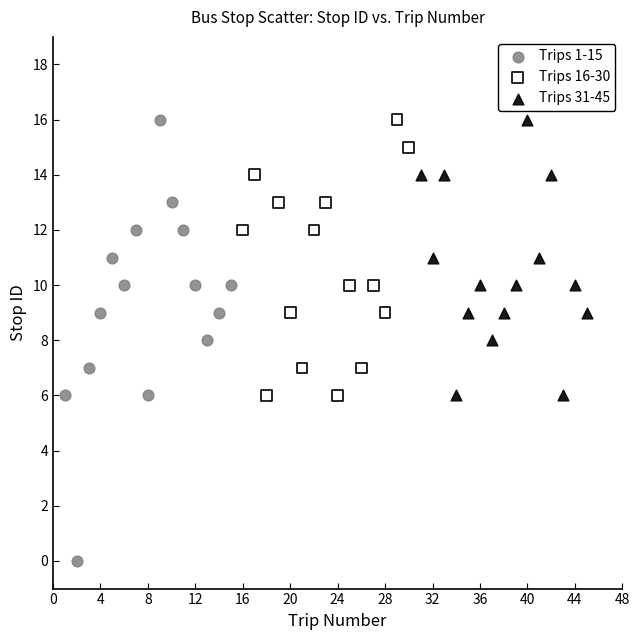

Which series reaches the minimum Y coordinate?

Trips 1-15